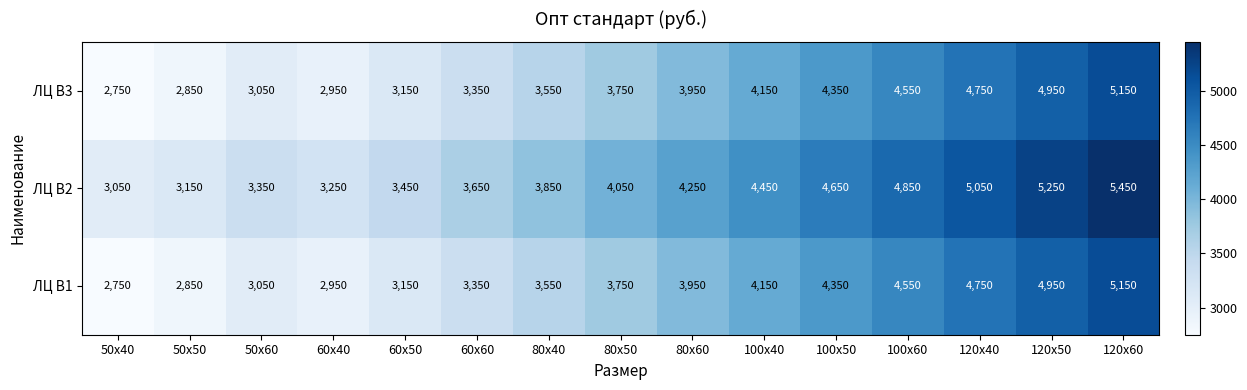

What is the difference between the ЛЦ В2 values at 120х40 and 50х60?

1700